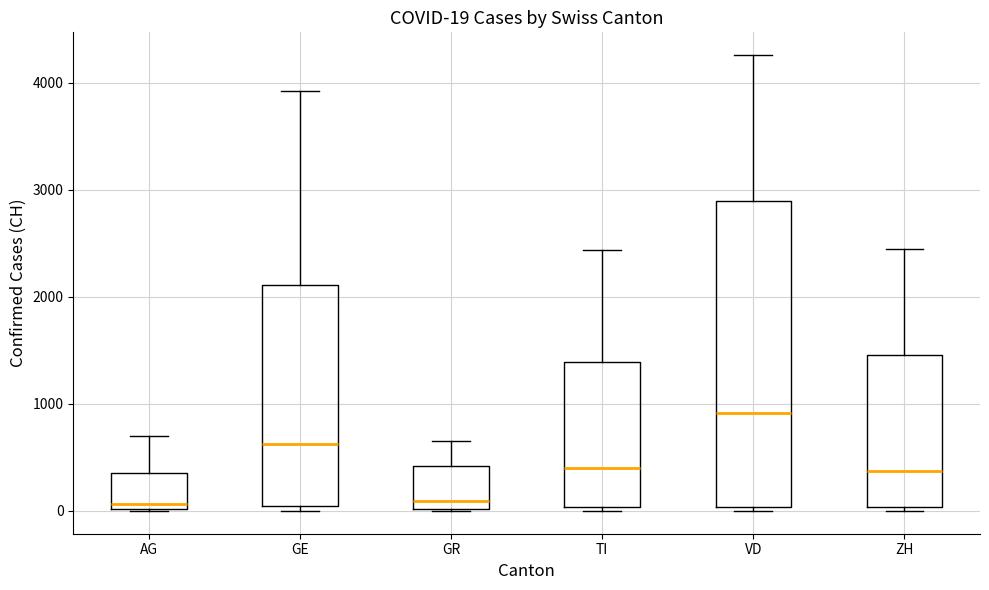

Which box's median line is the highest?

VD